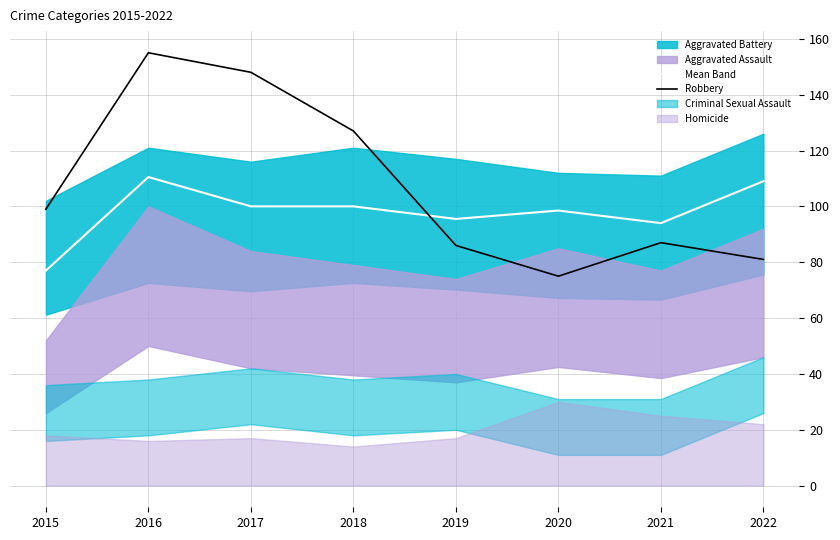

Does the chart have visible grid lines?

Yes